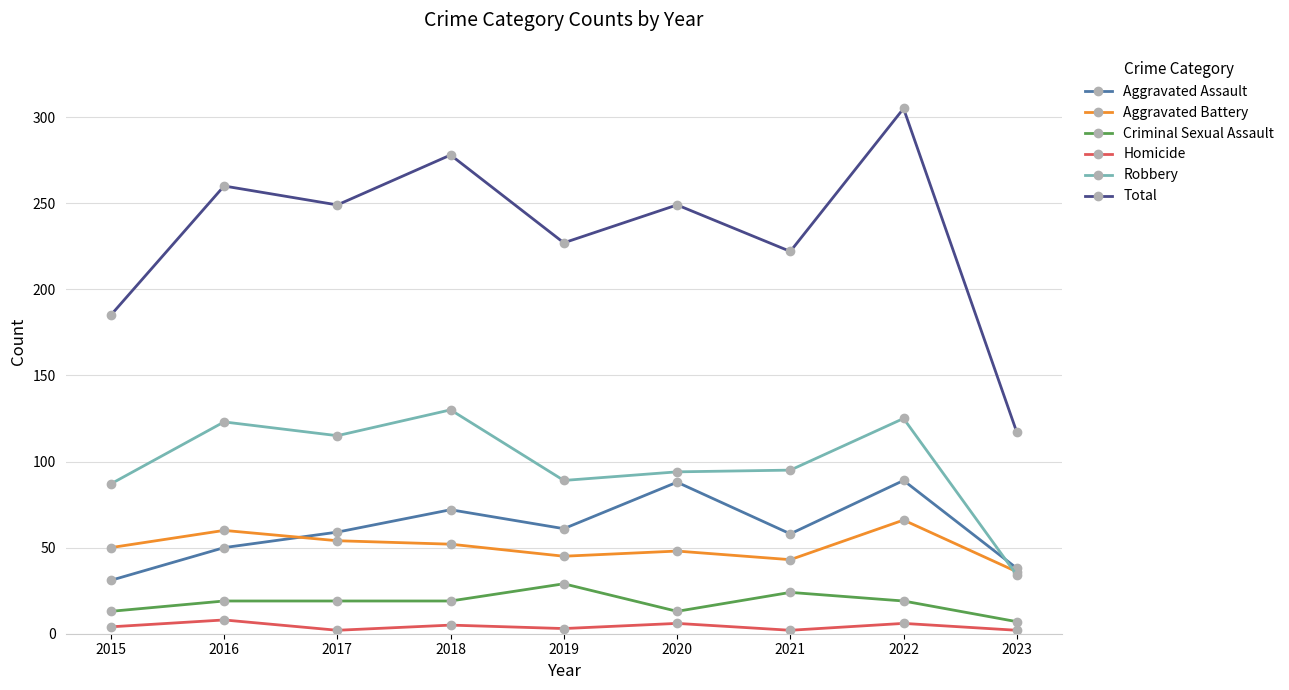

True or false: Robbery has more than 0 points higher than both neighbors.

True